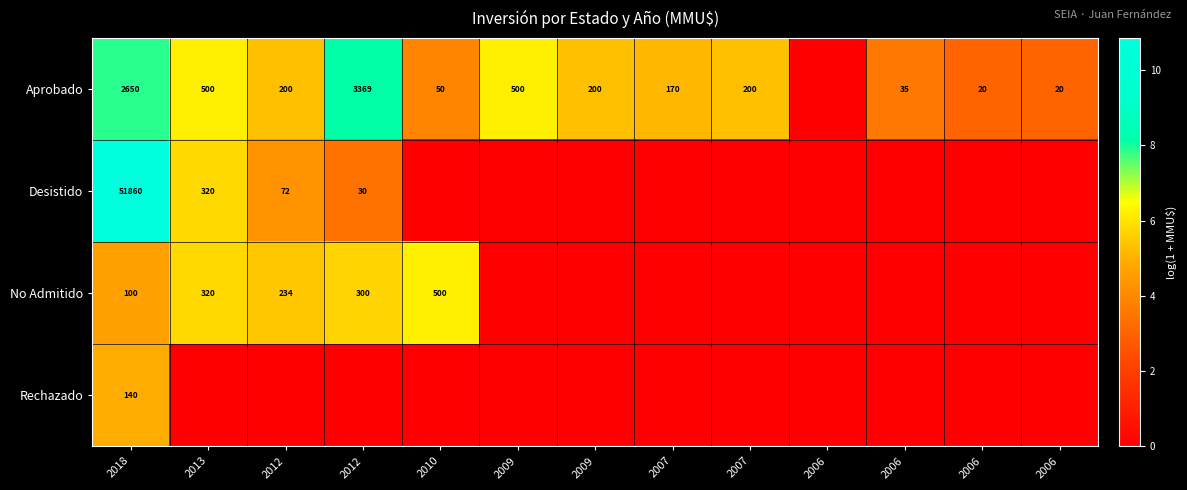

Count the number of data series in this chart.

4